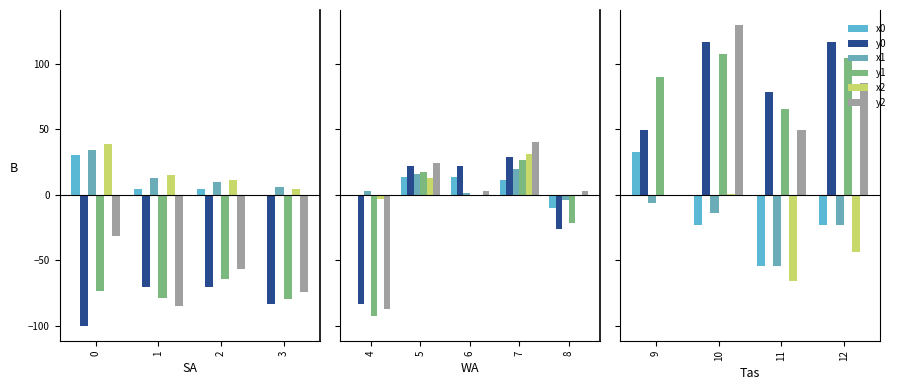

Are the bars horizontal?

No